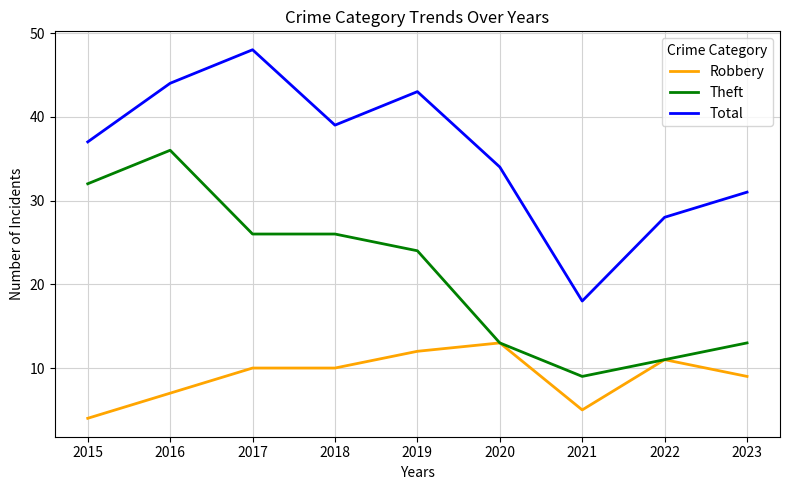

At which category does the chart reach its peak across all series?

2017